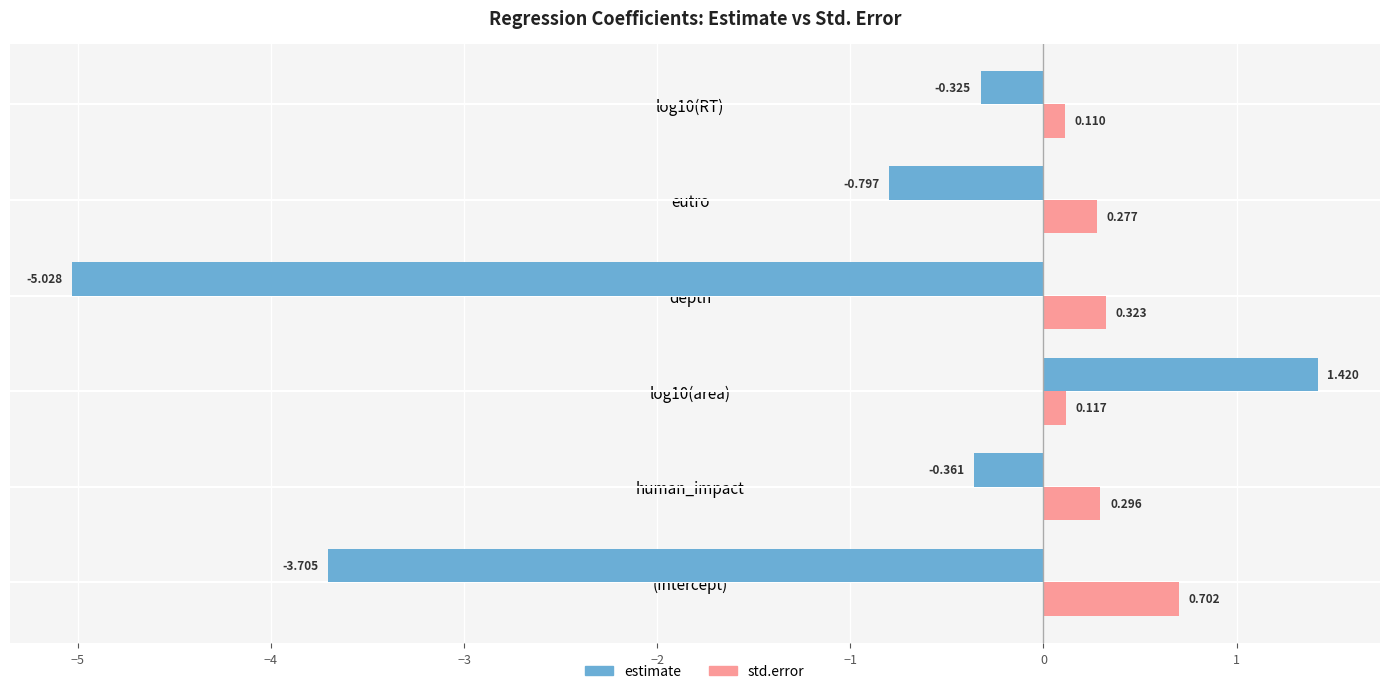

What are all the series names shown in the legend?

estimate, std.error